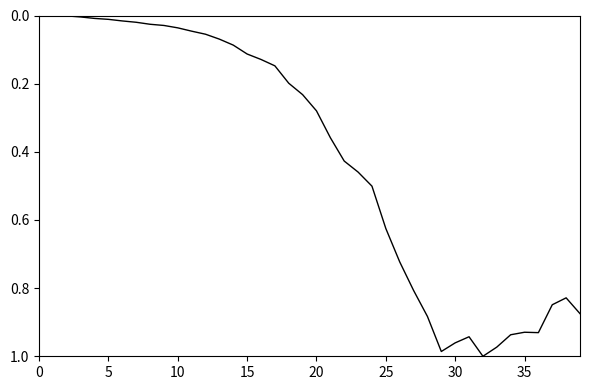

What is the label of the 6th point from the right?

34